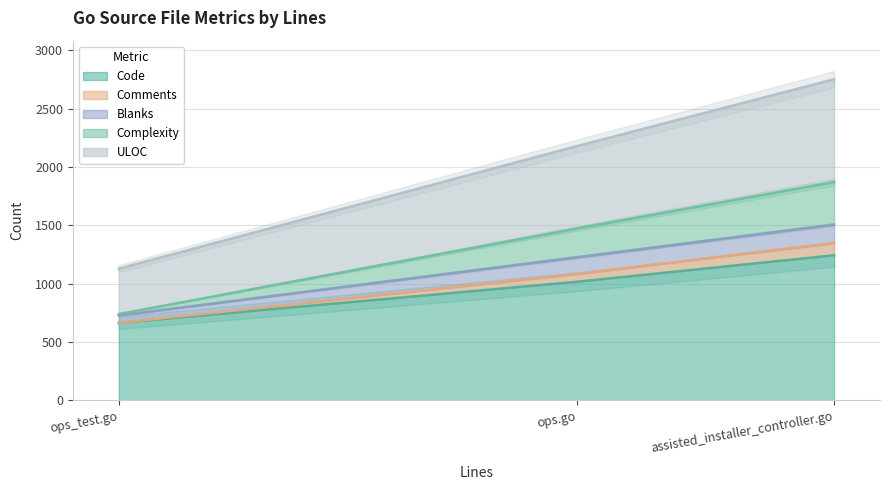

What is the average value of the ULOC series?

2021